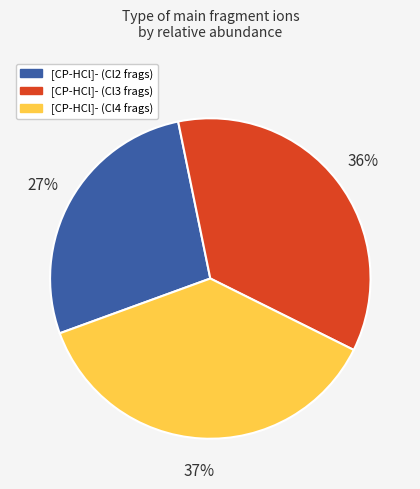

Does any single category account for the majority?

No